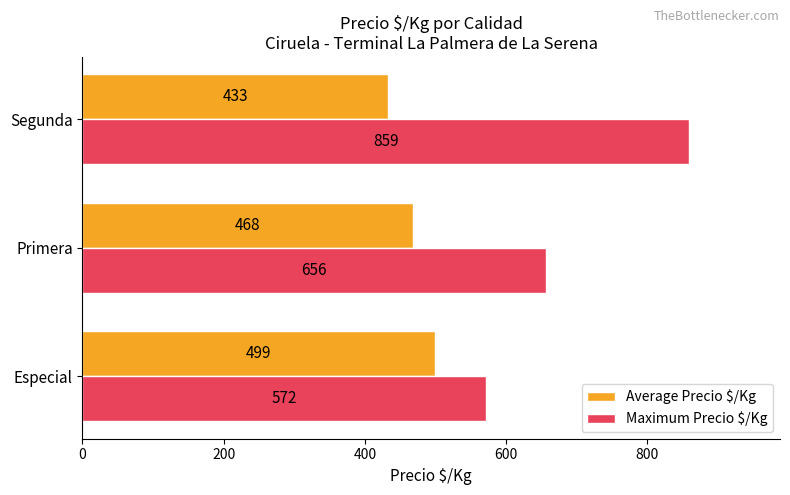

What is the total value across all series at Segunda?

1292